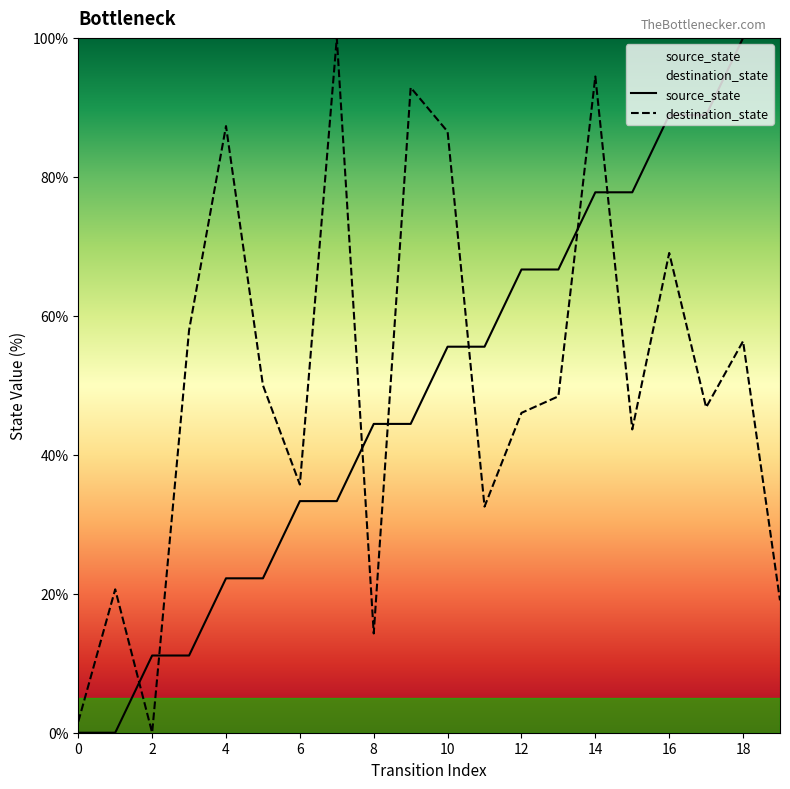

True or false: source_state and destination_state cross at least once.

True